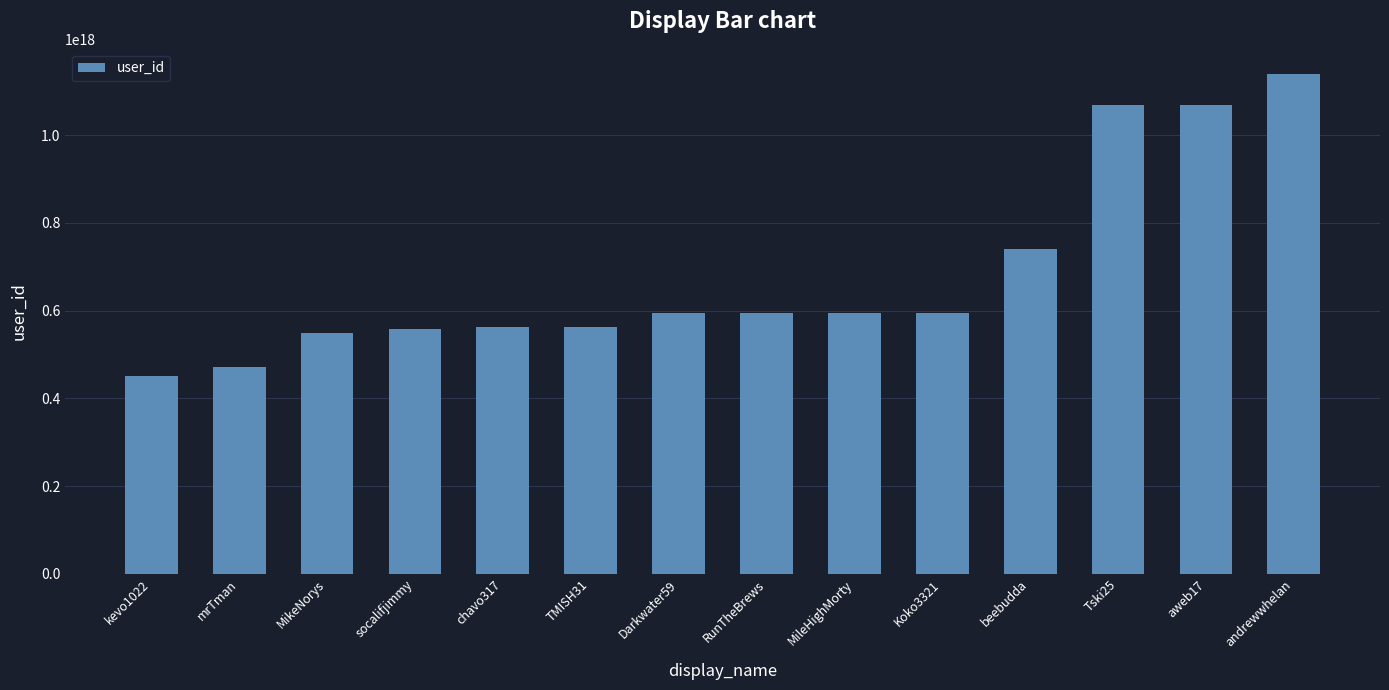

Is it true that the value at chavo317 is 561715408029736960?

True